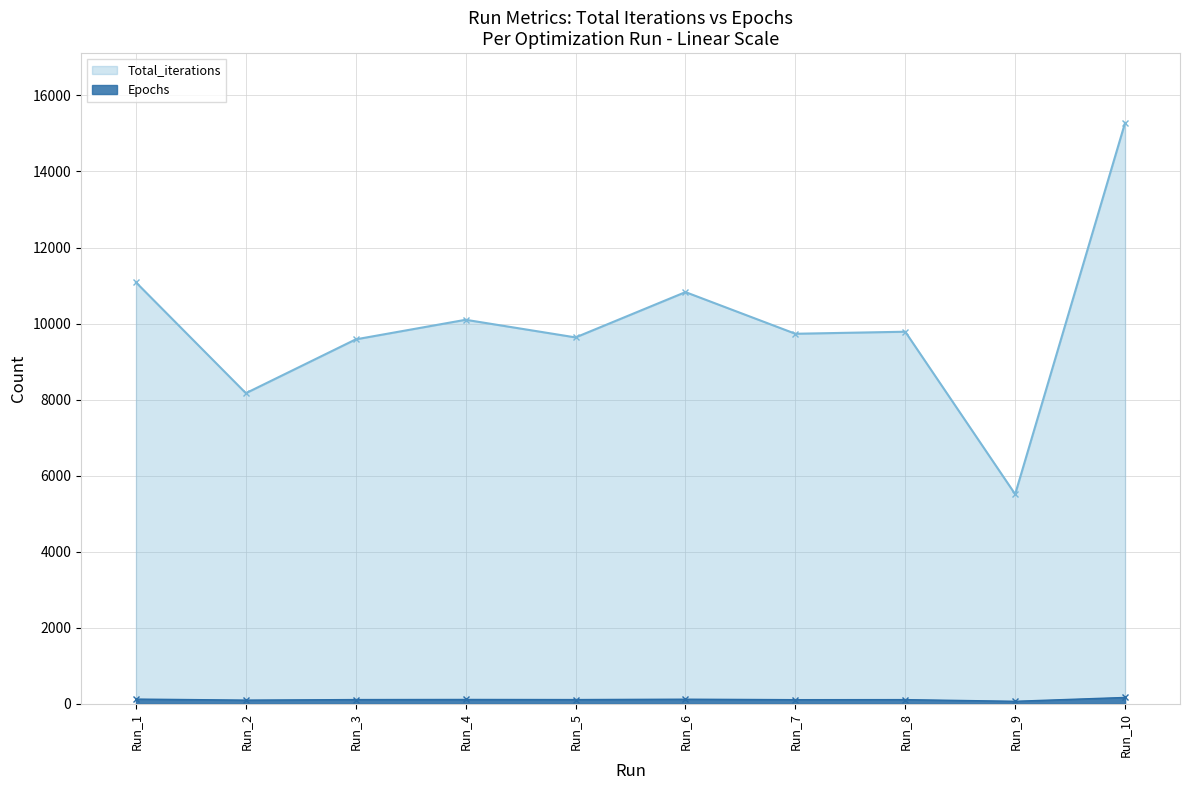

What is the sum of all Epochs values?

1109